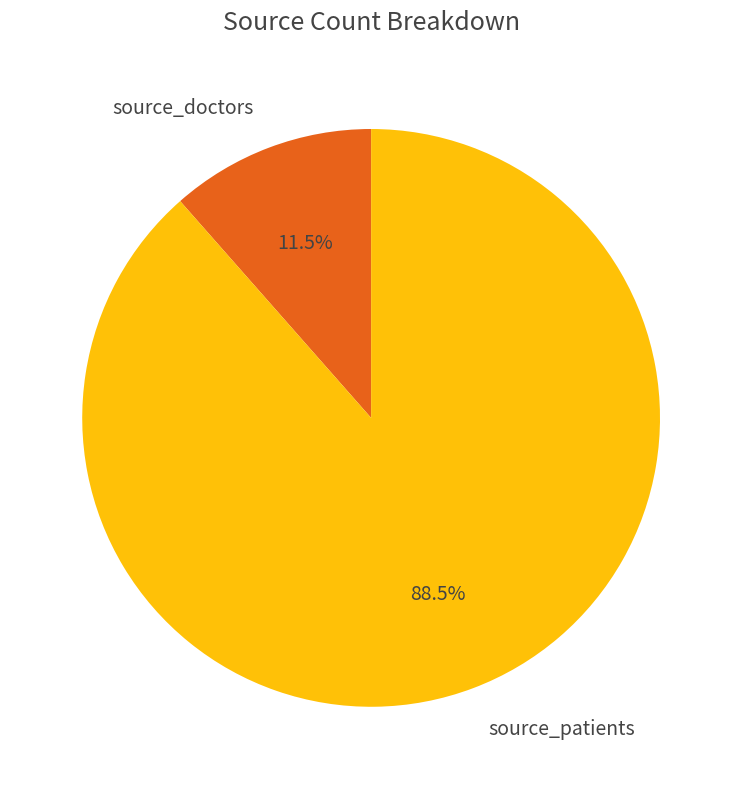

How many slices are in this pie chart?

2